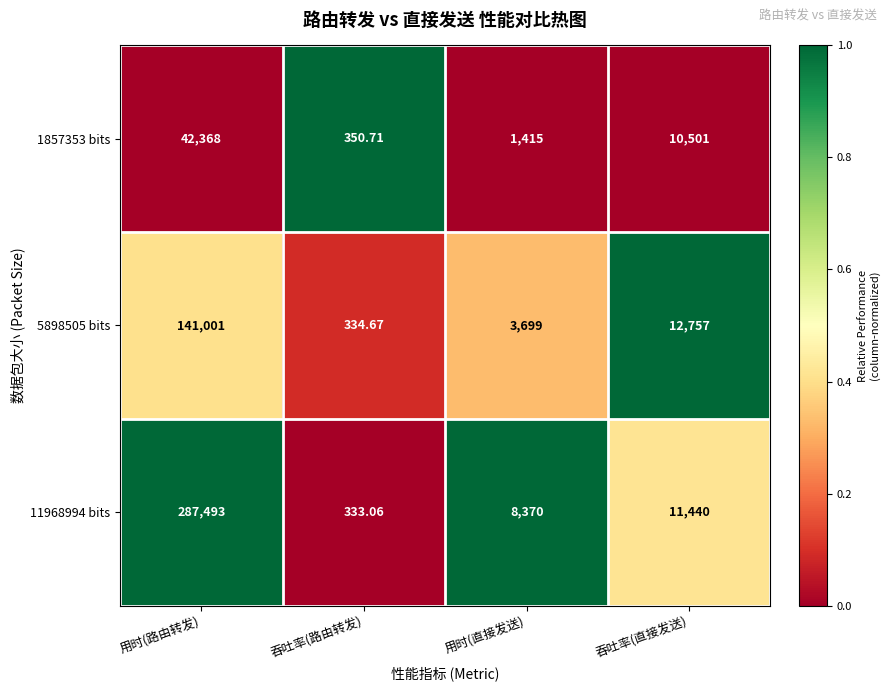

Rank the categories by 1857353 bits value from highest to lowest.

用时(路由转发), 吞吐率(直接发送), 用时(直接发送), 吞吐率(路由转发)